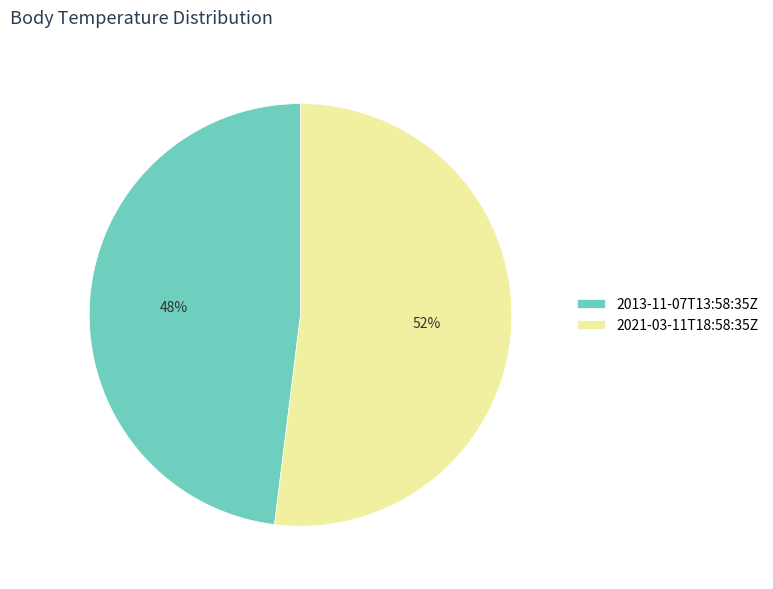

What is the ratio of the value at 2013-11-07T13:58:35Z to the value at 2021-03-11T18:58:35Z?

0.9